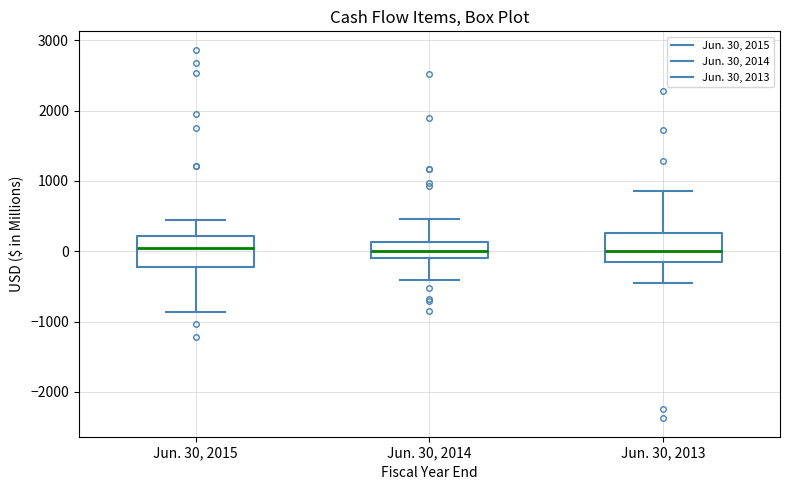

Reading left to right, read every box against the y-axis: the position of its median line, the range the box covers, and the ends of its whiskers. The values are not printed on the chart, so give them approximately, as read against the axis.

Jun. 30, 2015: median 100, box -200 to 200, whiskers -900 to 500
Jun. 30, 2014: median 0, box -100 to 100, whiskers -400 to 500
Jun. 30, 2013: median 0, box -200 to 300, whiskers -400 to 900